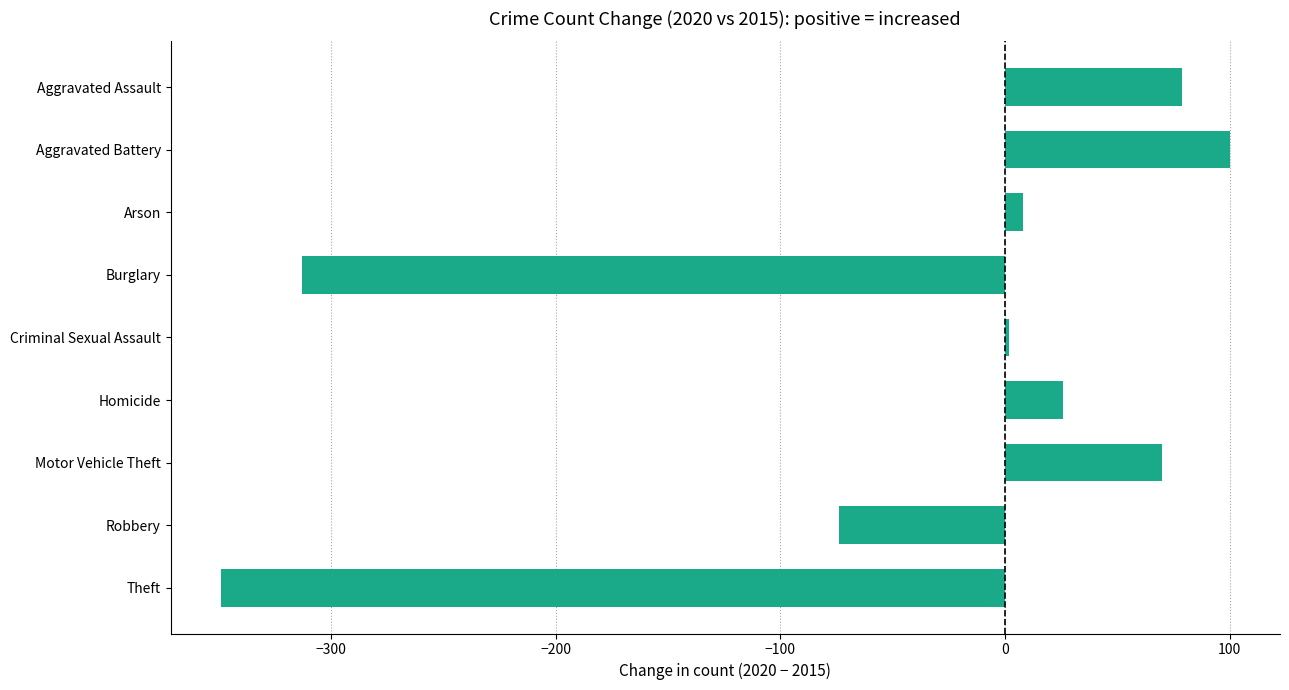

How many values are below zero?

3